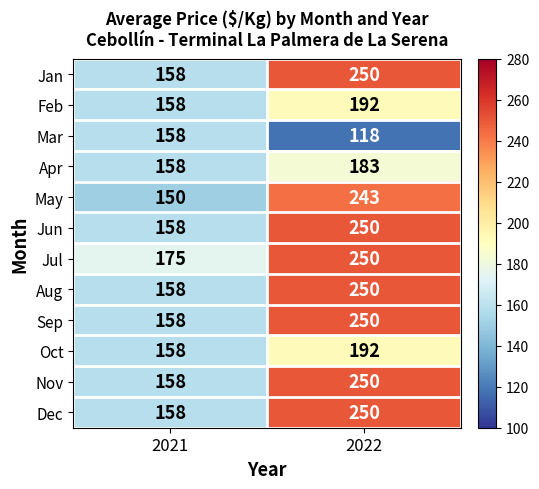

Where is May nearest to the value 196?

2021